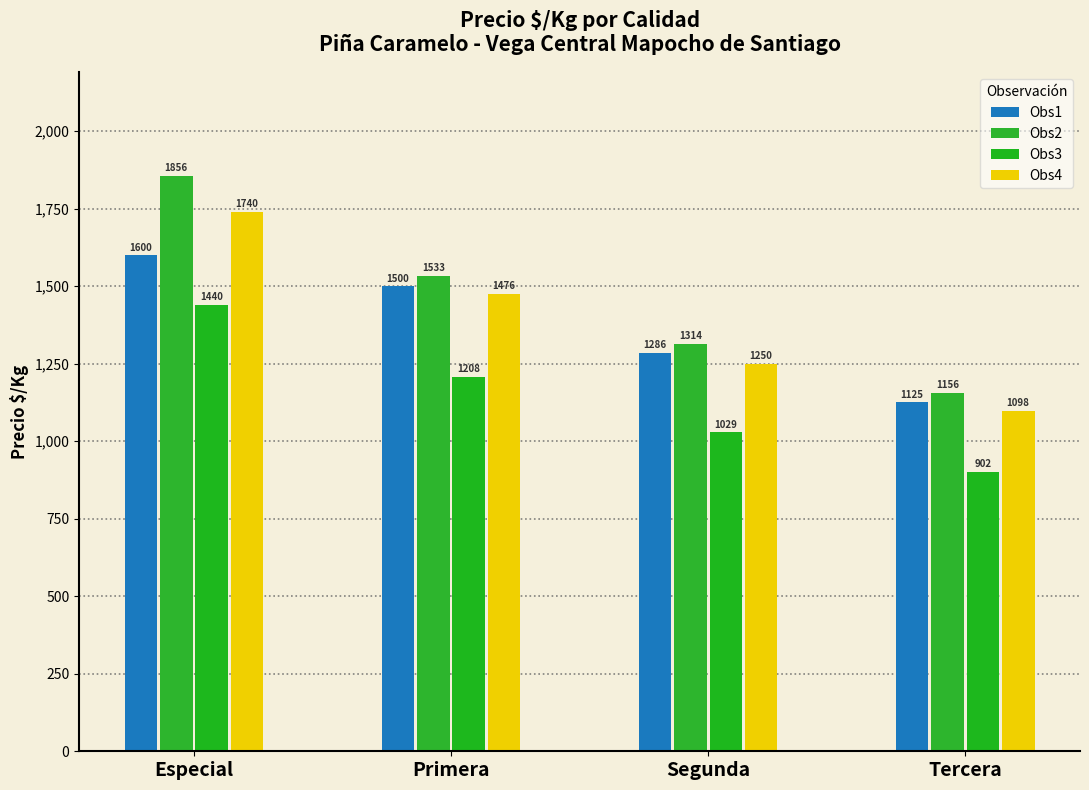

What value does the Obs1 series have at Especial?

1600